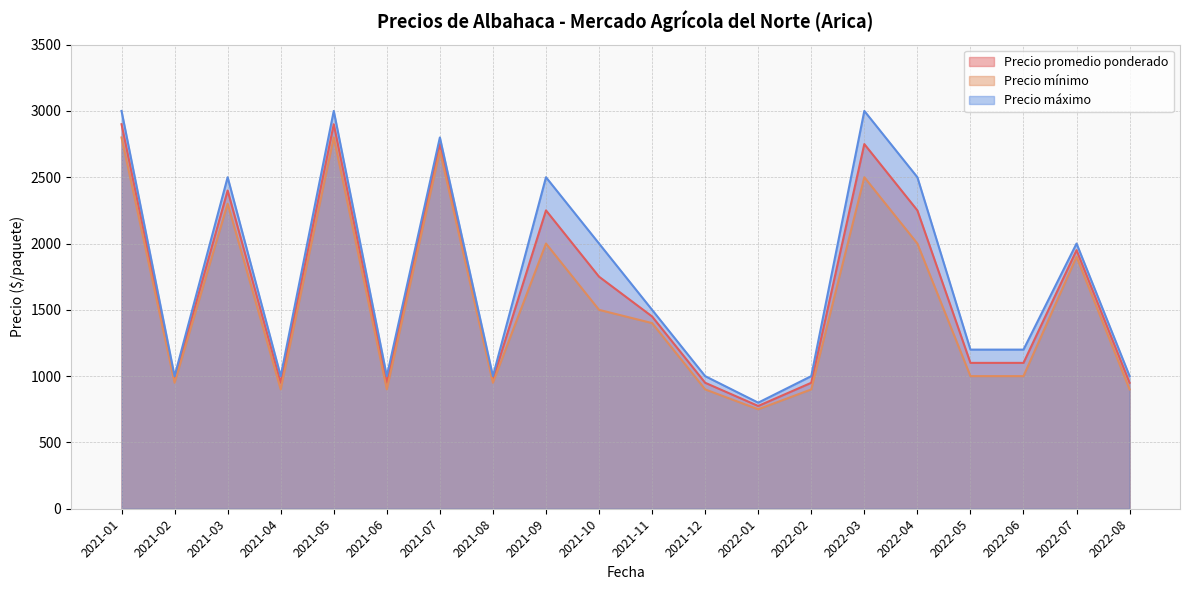

At which category does Precio promedio ponderado reach its first local valley?

2021-02